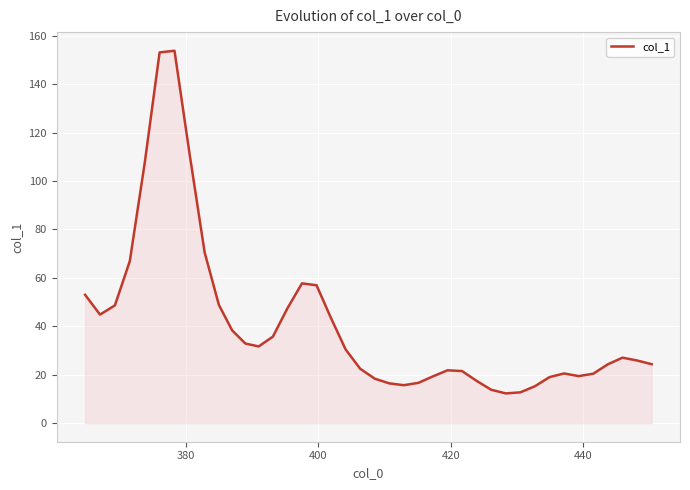

What is the smallest value displayed?

12.3